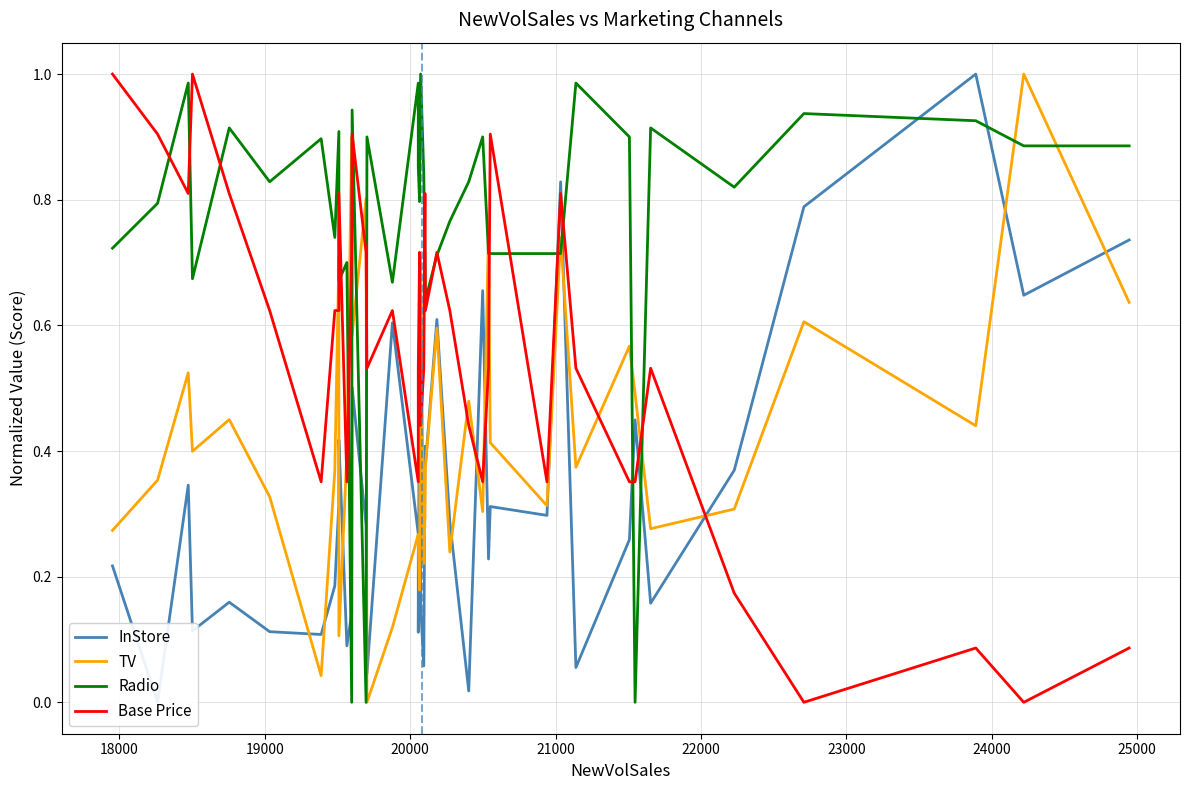

Which series has the largest total across all categories?

Radio